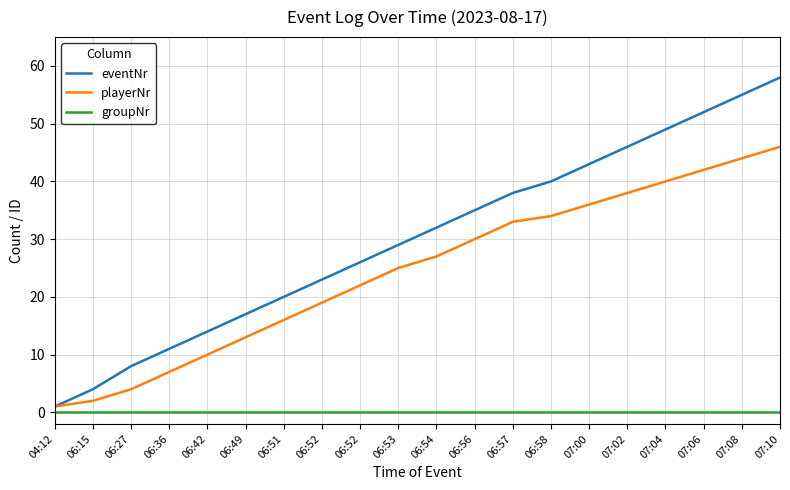

What are all the series names shown in the legend?

eventNr, playerNr, groupNr